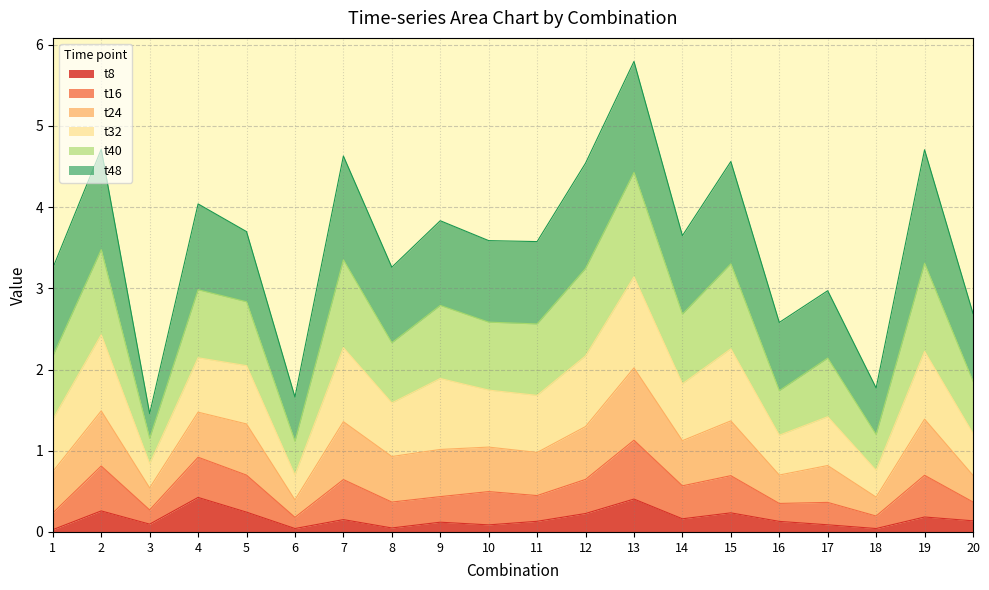

Which label corresponds to the largest value in the chart?

13